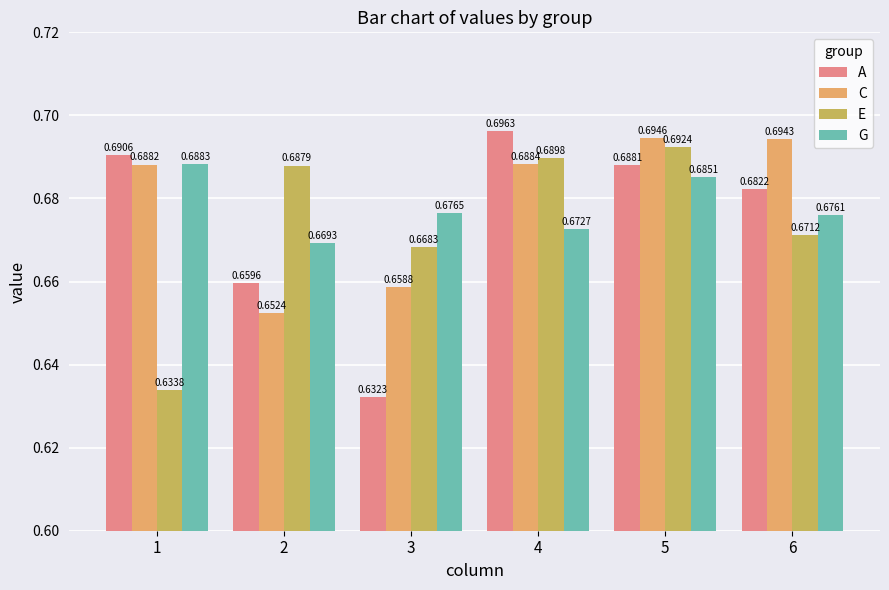

Count the E values in the range 0 to 1.

6